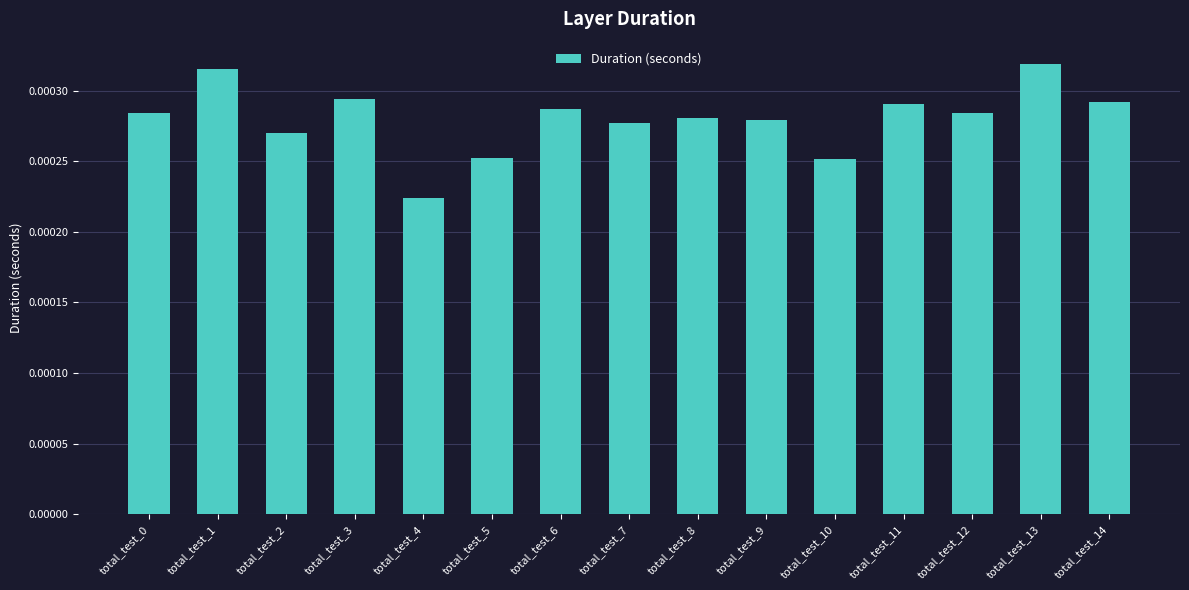

Between total_test_0 and total_test_1, which is larger?

total_test_1